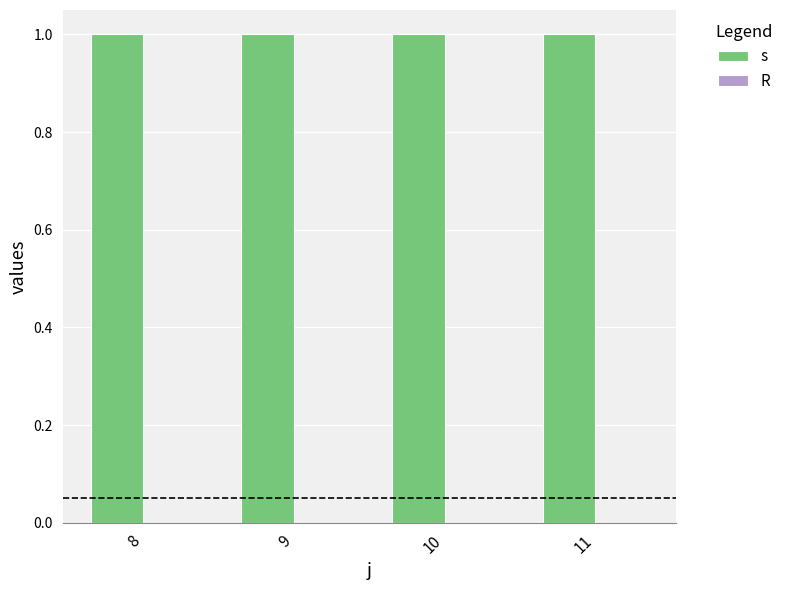

Reading left to right, list all the values displayed in this chart.

s: 8=1	9=1	10=1	11=1
R: 8=0	9=0	10=0	11=0